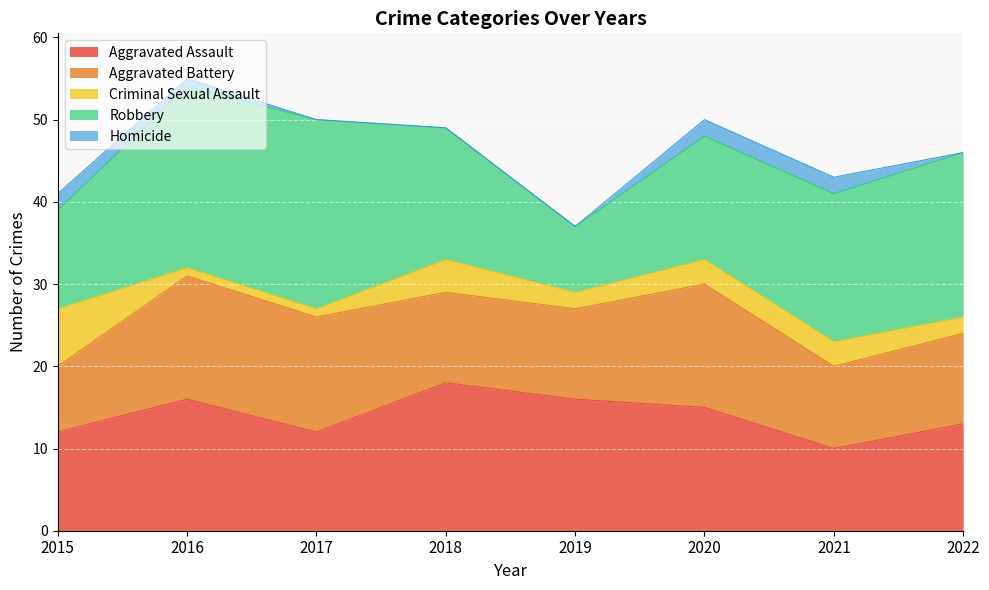

How many series are shown in this chart?

5